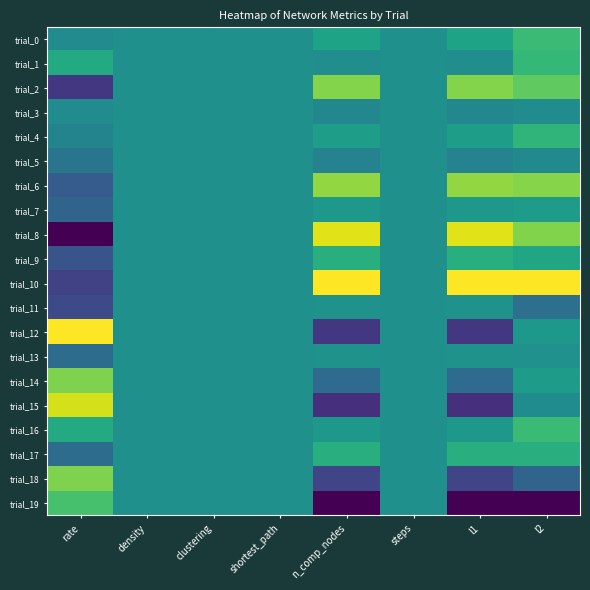

Which series has the widest spread of values?

trial_8